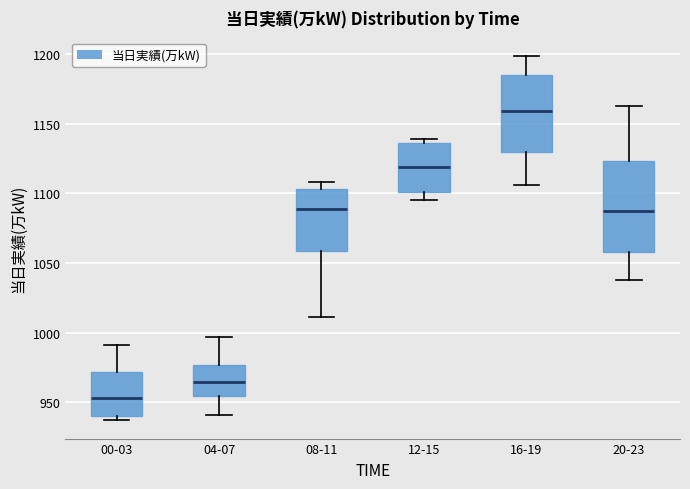

Where does the lower whisker of the box for 20-23 end on the y-axis? The values are not printed on the chart, so give them approximately, as read against the axis.

1040